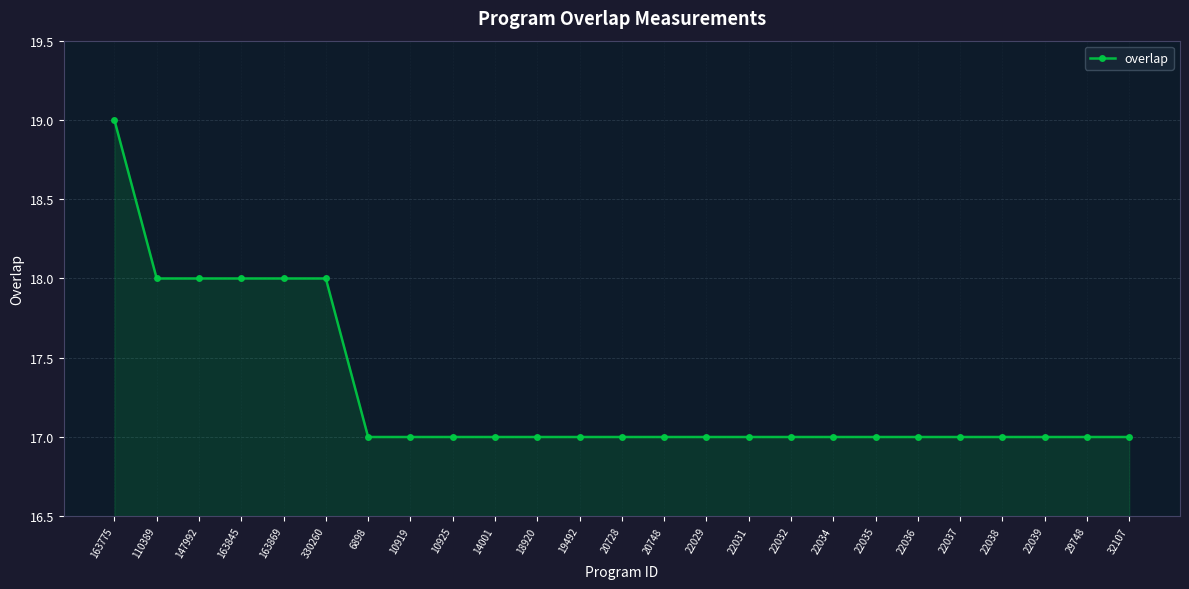

The value at 110389 is 7. True or false?

False